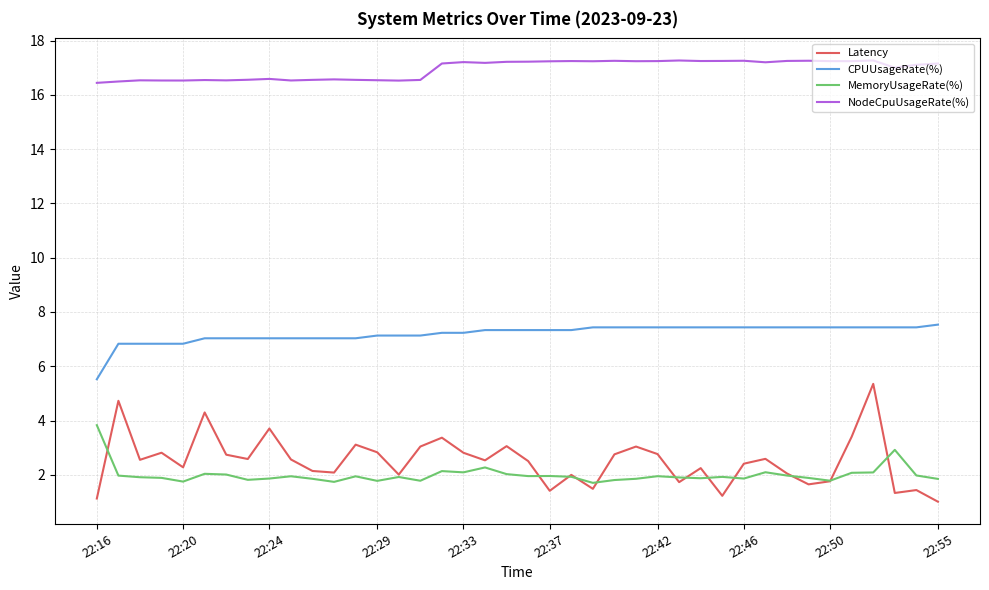

True or false: NodeCpuUsageRate(%) and CPUUsageRate(%) cross at least once.

False